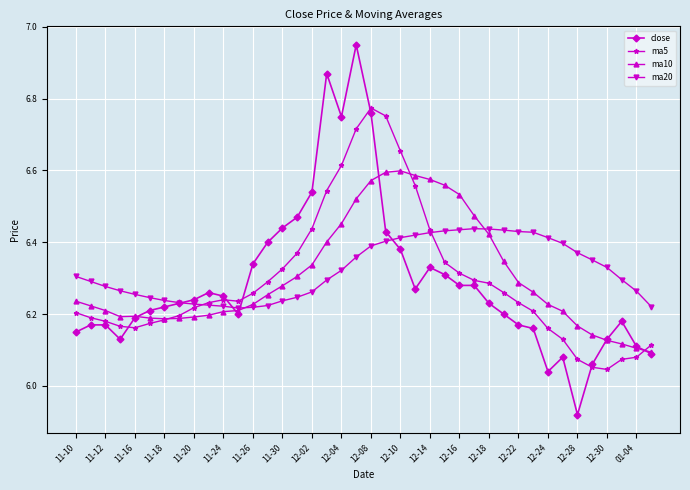

List the series in order of their peak value, lowest first.

ma20, ma10, ma5, close